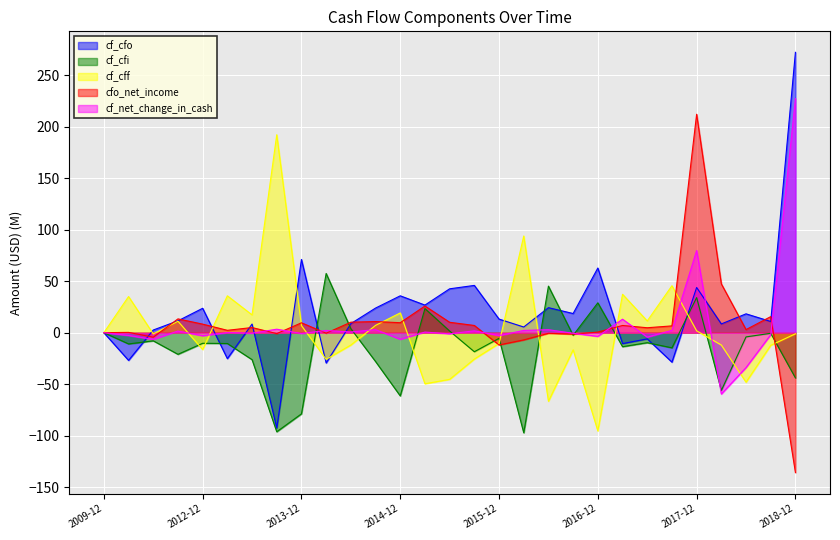

Where do cf_cfo and cf_cff first cross each other?

2012-03 and 2012-06